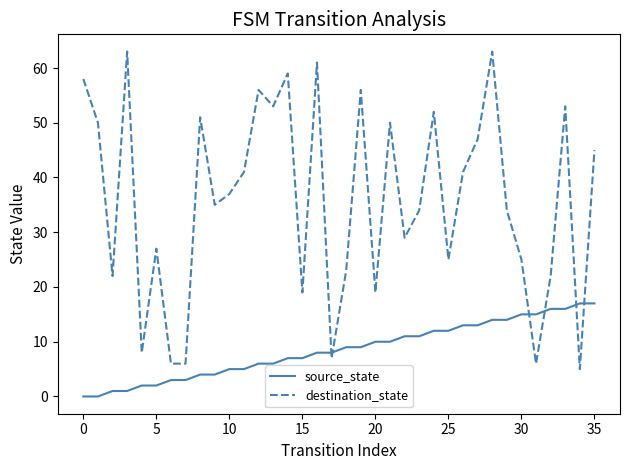

What is the difference between the maximum and minimum values in the source_state series?

17